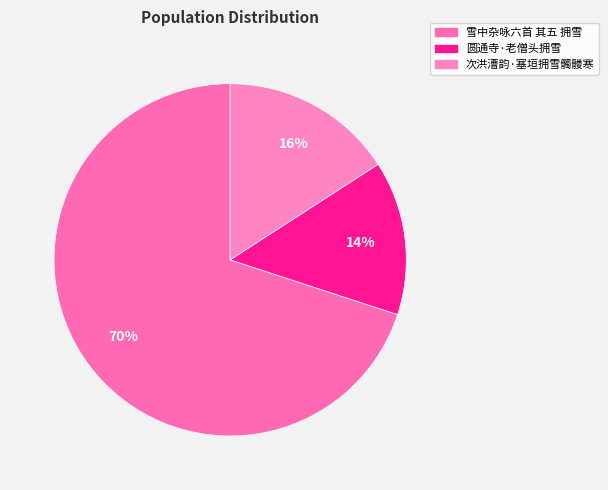

Count the number of slices in the pie.

3